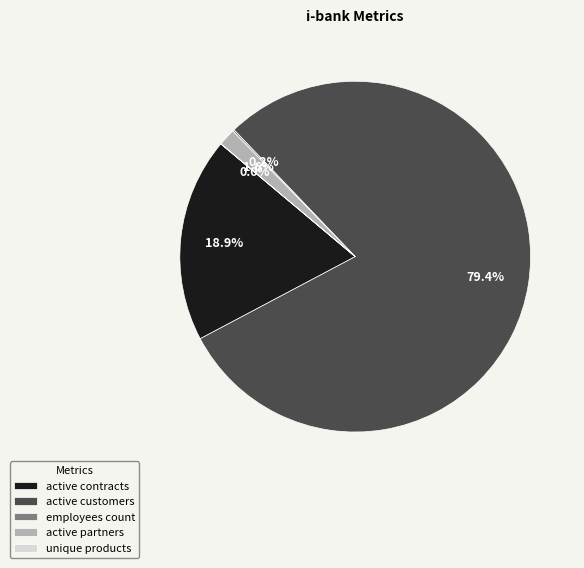

Which slice represents more than half of the pie?

active customers